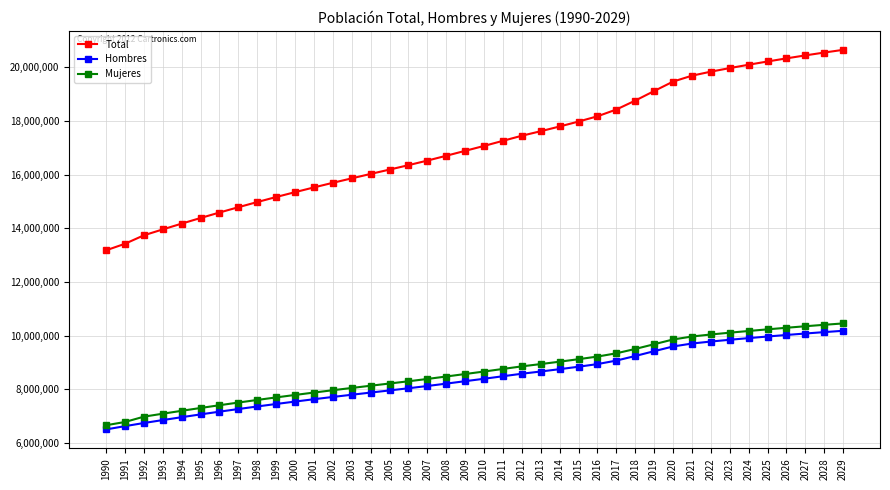

What is the value of the Hombres point at the 38th from the left?

10081754